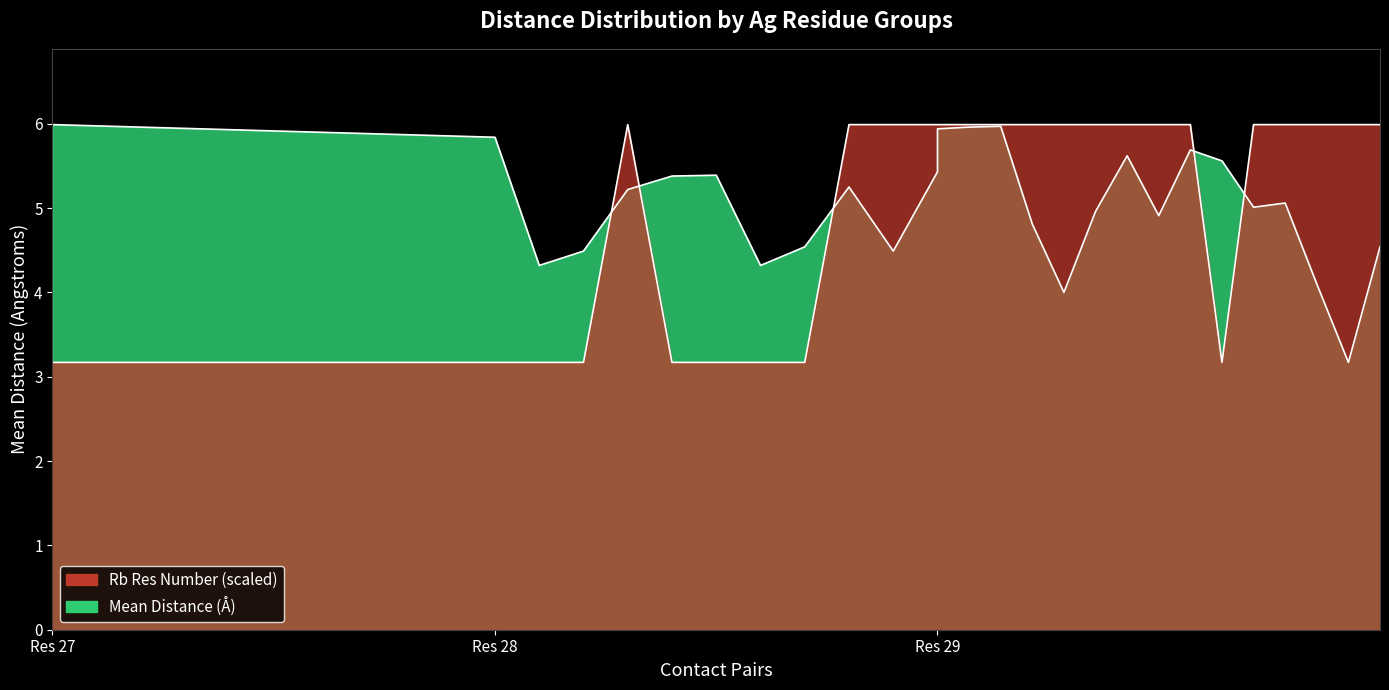

True or false: Rb res number has more than 1 points higher than both neighbors.

False